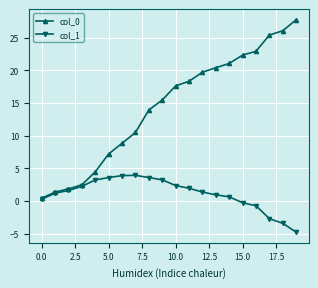

What is the maximum value shown in the chart?

27.7